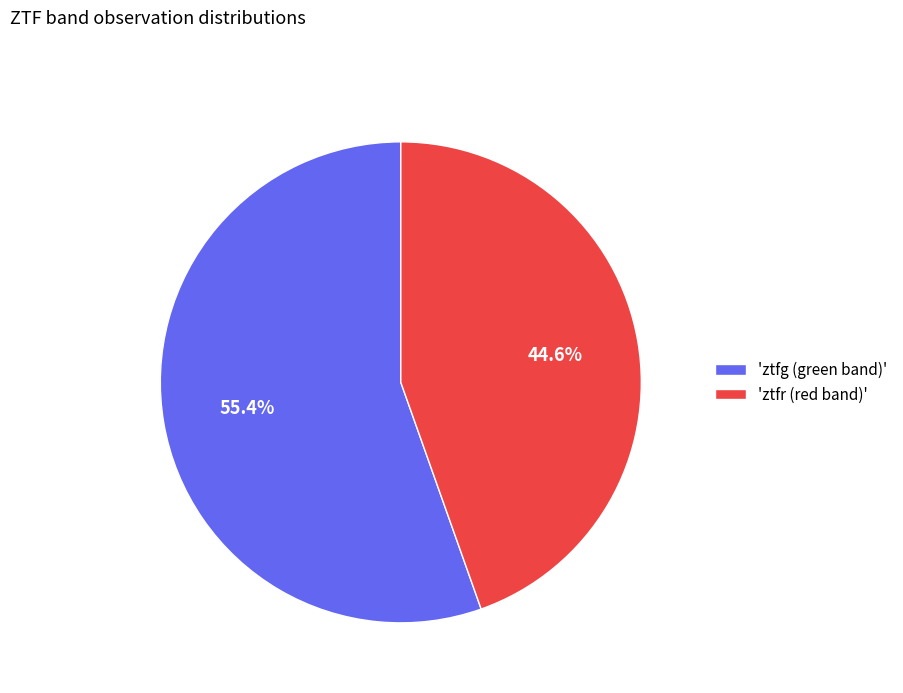

Which slice is the smallest?

'ztfr (red band)'